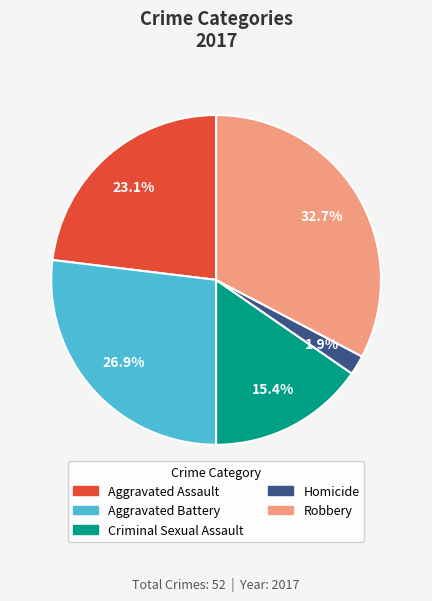

How many slices are in this pie chart?

5